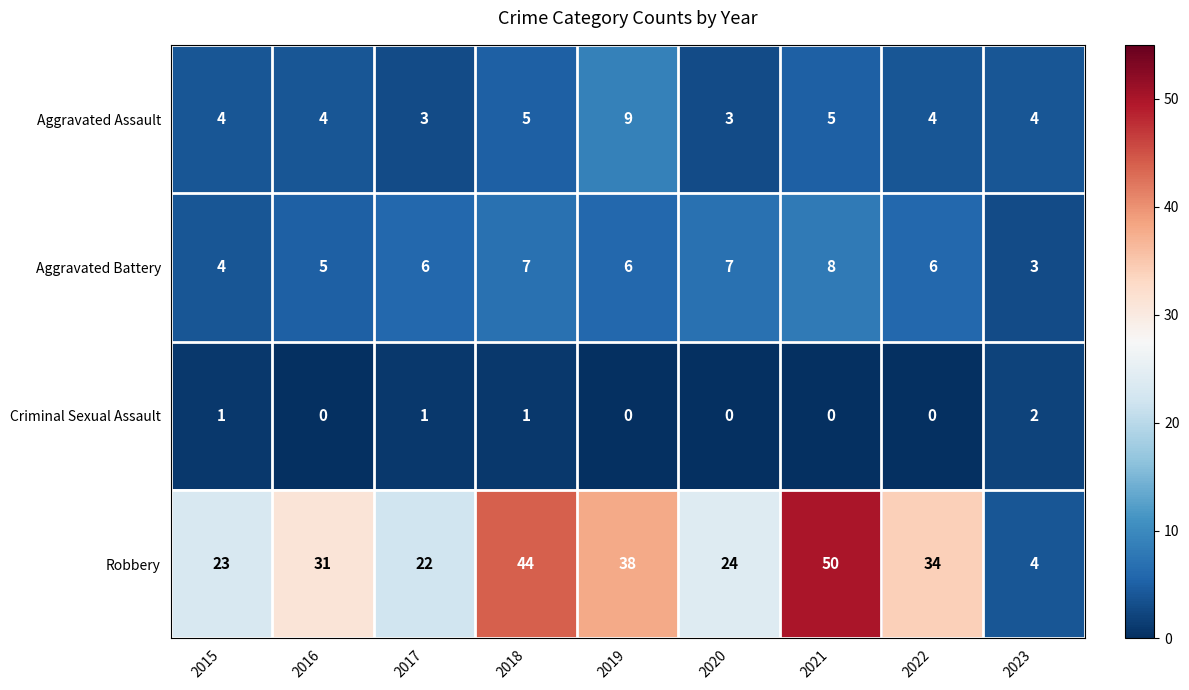

List the series in order of their peak value, lowest first.

Criminal Sexual Assault, Aggravated Battery, Aggravated Assault, Robbery